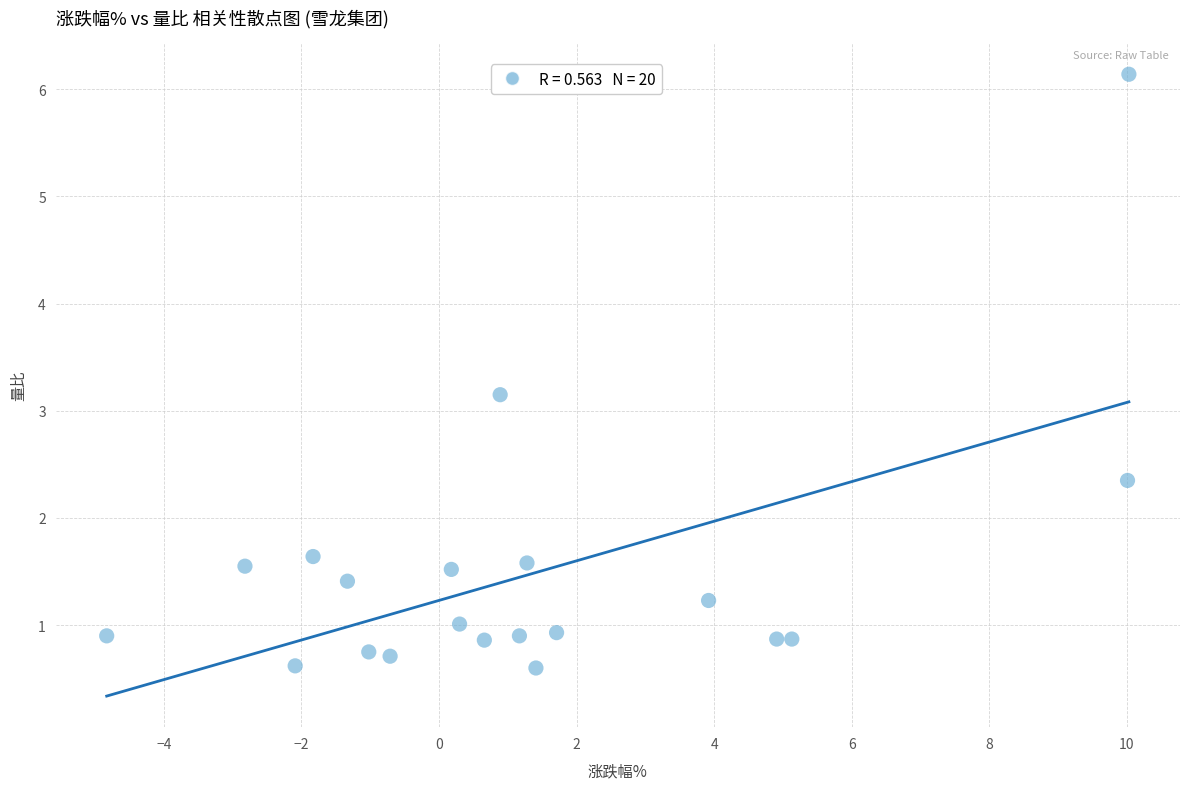

What is the range of X values (max minus min)?

14.9